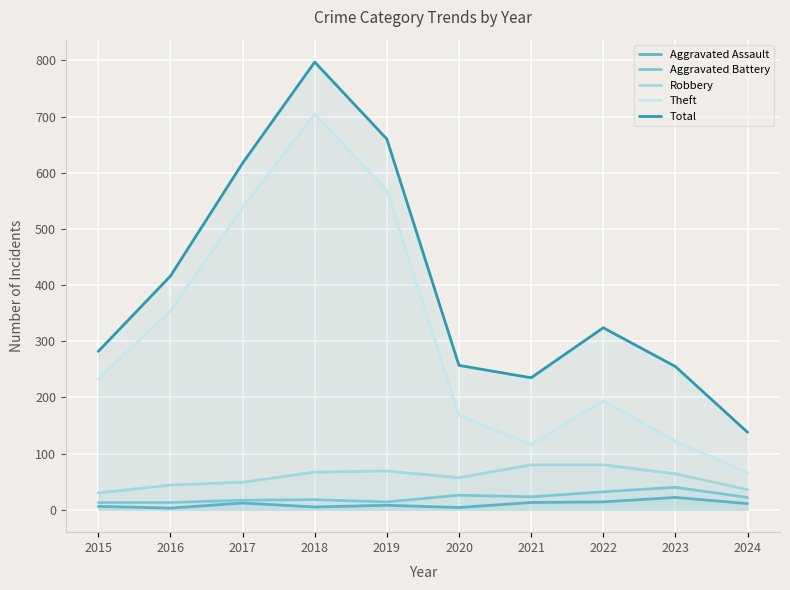

How many interior local valleys does the Aggravated Assault series have?

3